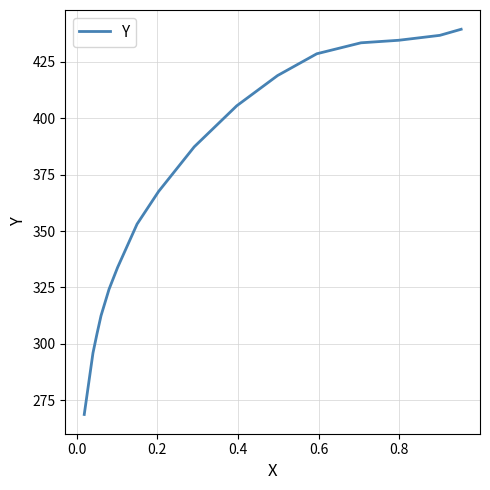

What is the smallest value displayed?

268.6